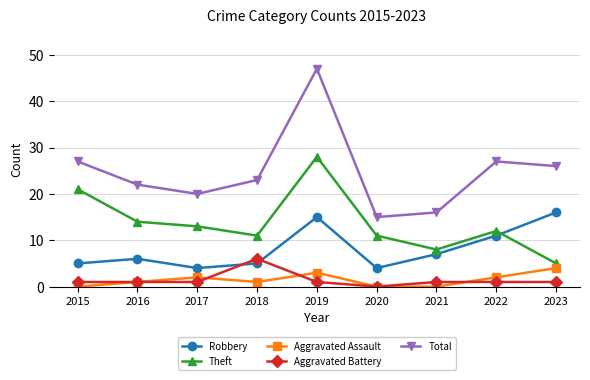

Reading right to left, transcribe all the data shown in this chart.

Robbery: 2023=16	2022=11	2021=7	2020=4	2019=15	2018=5	2017=4	2016=6	2015=5
Theft: 2023=5	2022=12	2021=8	2020=11	2019=28	2018=11	2017=13	2016=14	2015=21
Aggravated Assault: 2023=4	2022=2	2021=0	2020=0	2019=3	2018=1	2017=2	2016=1	2015=0
Aggravated Battery: 2023=1	2022=1	2021=1	2020=0	2019=1	2018=6	2017=1	2016=1	2015=1
Total: 2023=26	2022=27	2021=16	2020=15	2019=47	2018=23	2017=20	2016=22	2015=27